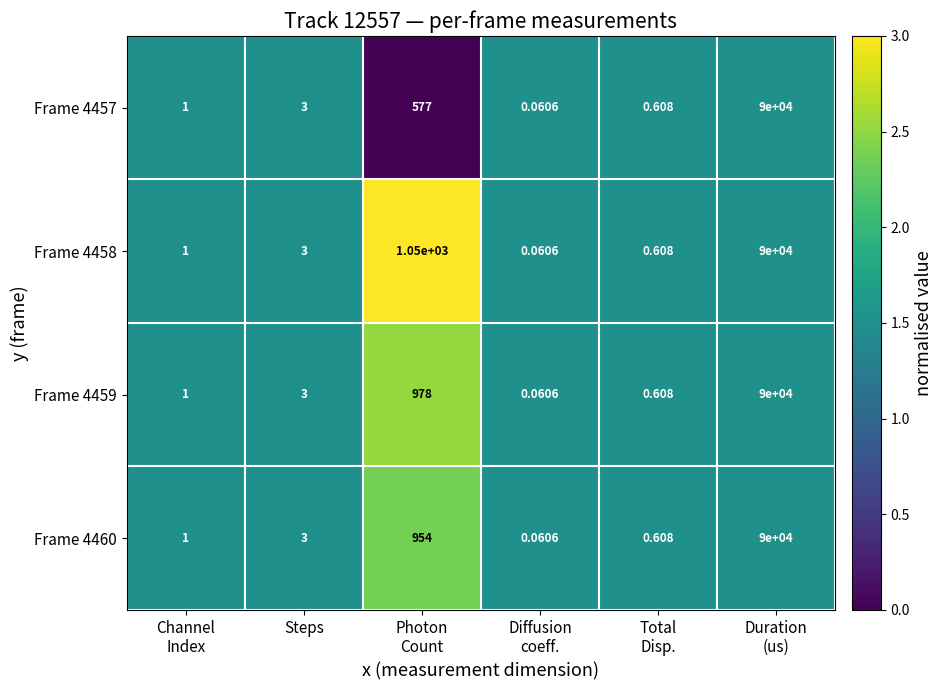

How many data points does each series have?

6